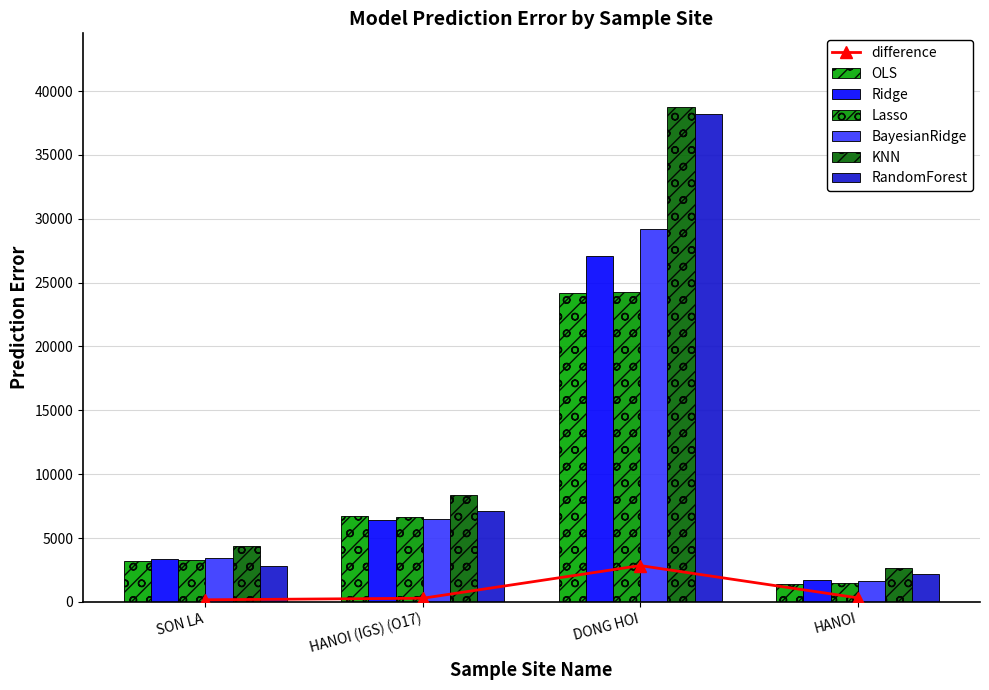

What is the average value of the BayesianRidge series?

10177.1